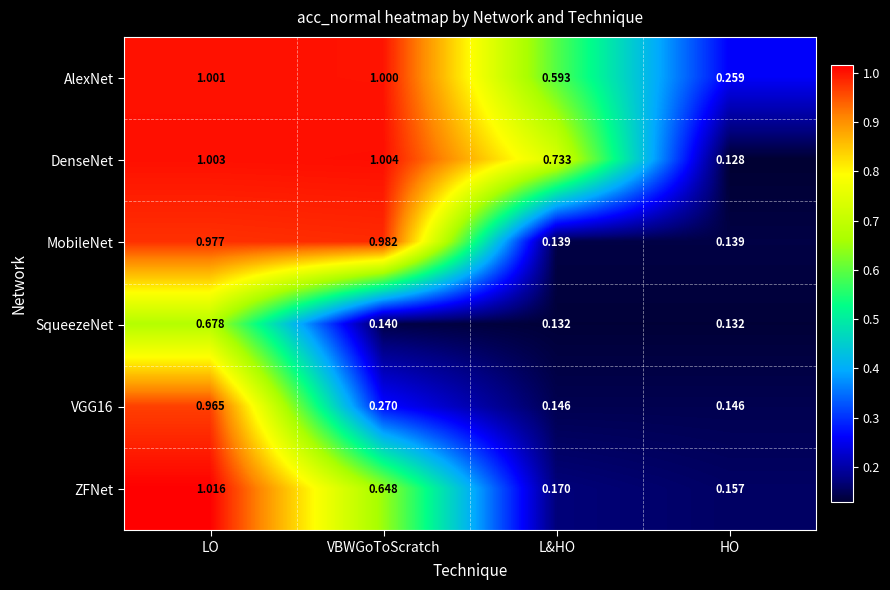

At which category does the chart reach its minimum across all series?

HO